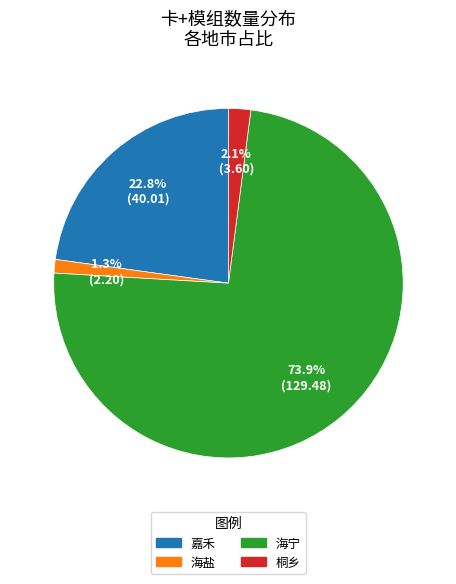

To the nearest percent, what is the difference between the 嘉禾 and 桐乡 slice percentages?

21%